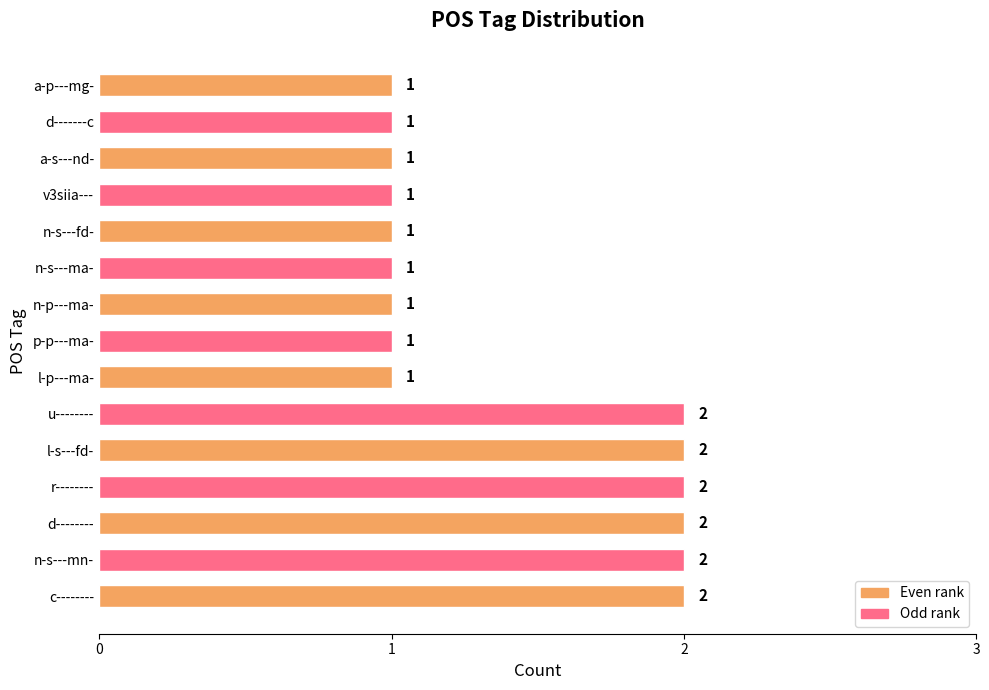

Is it true that the value at r-------- is 1?

False